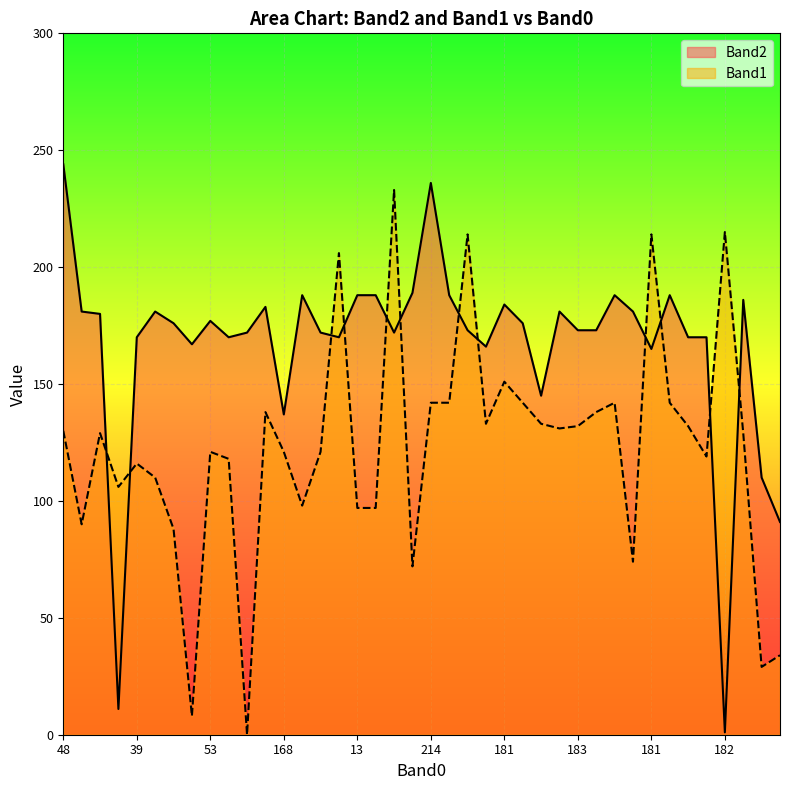

How many values in Band1 are above zero?

39